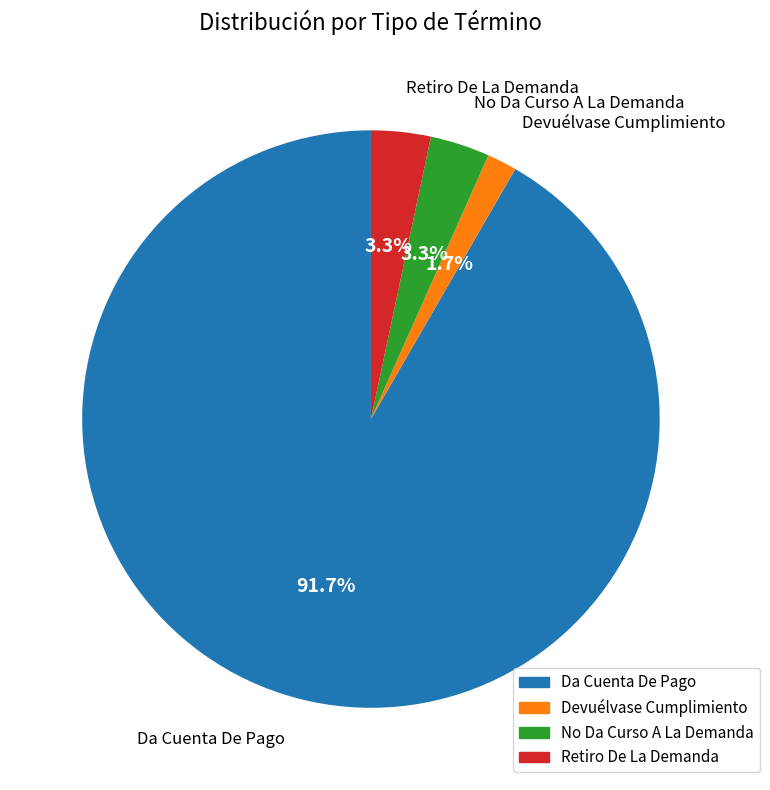

Does any single category account for the majority?

Yes